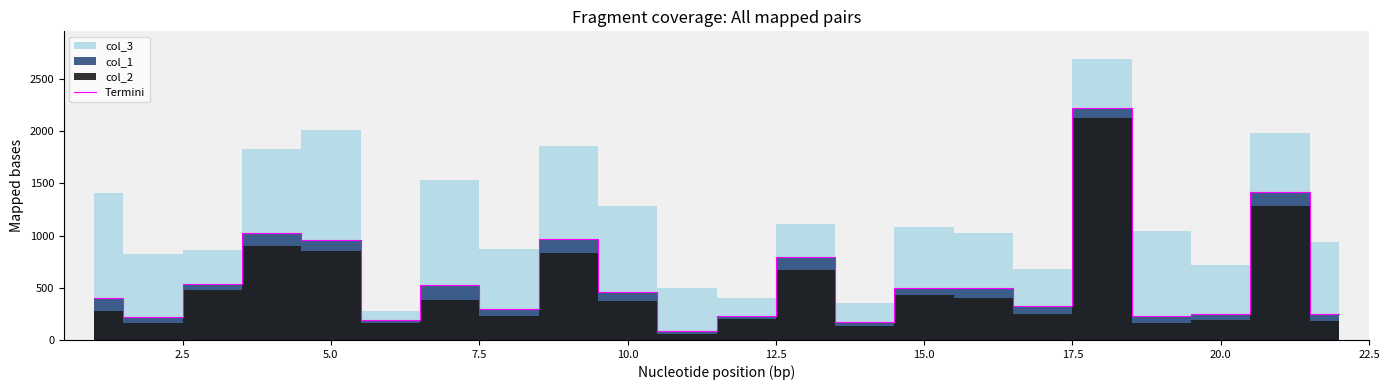

What is the minimum value for Termini?

89.1